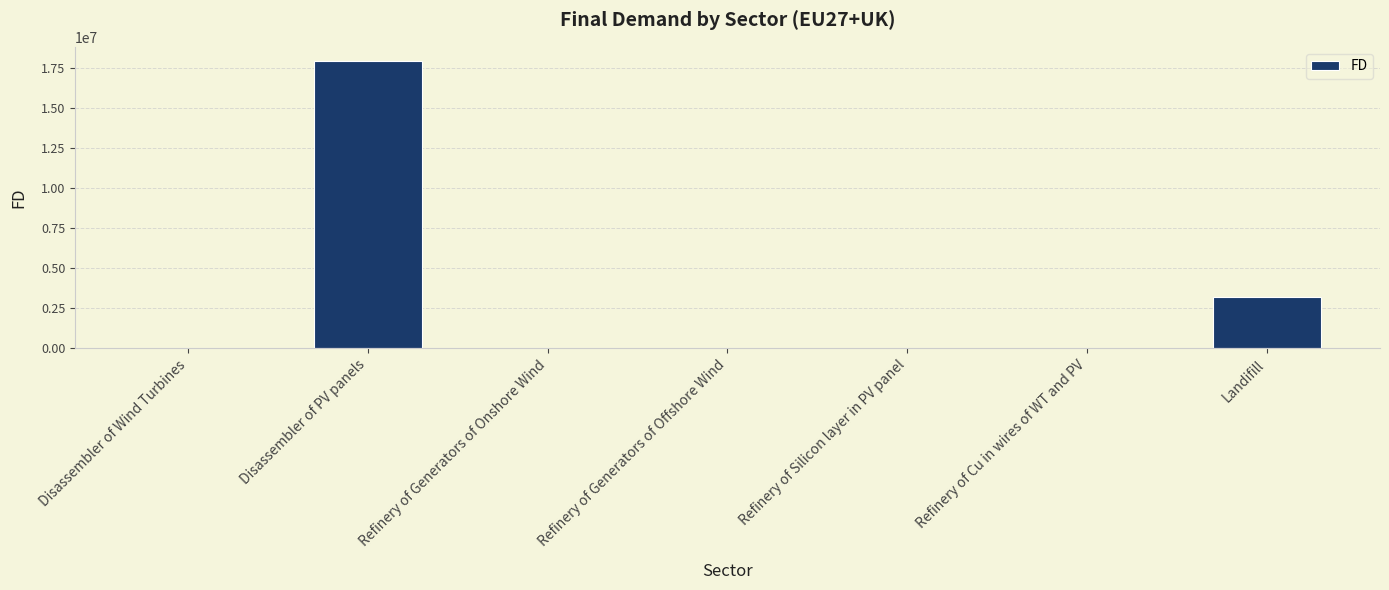

How many distinct data groups are displayed?

1